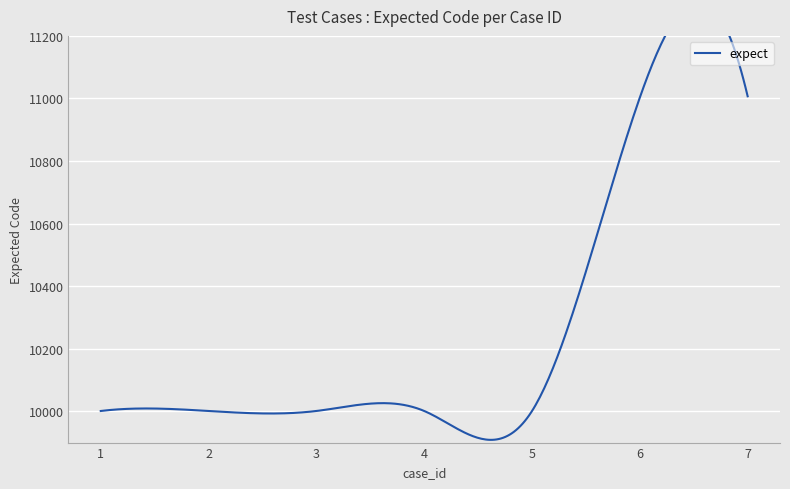

How many series are shown in this chart?

1